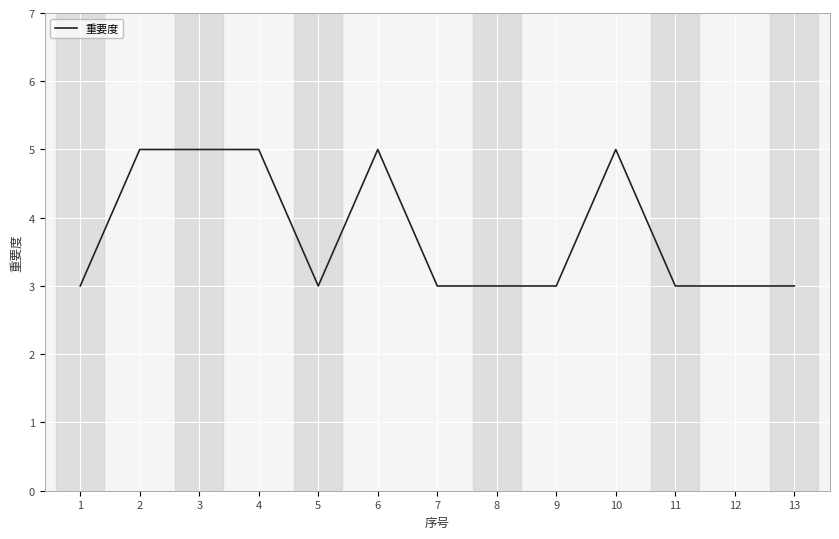

Is this an area chart (filled region under the line)?

No